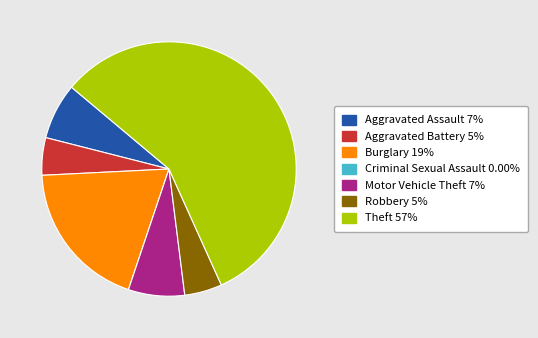

Do Aggravated Assault and Motor Vehicle Theft together represent more than half of the pie?

No